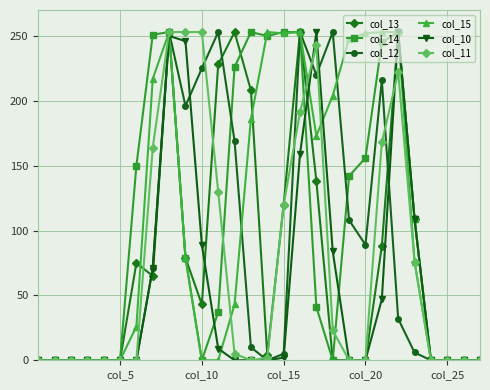

True or false: col_14 has more than 1 interior local peaks.

True